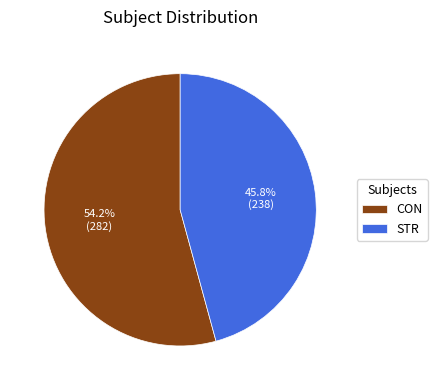

Between STR and CON, which is larger?

CON